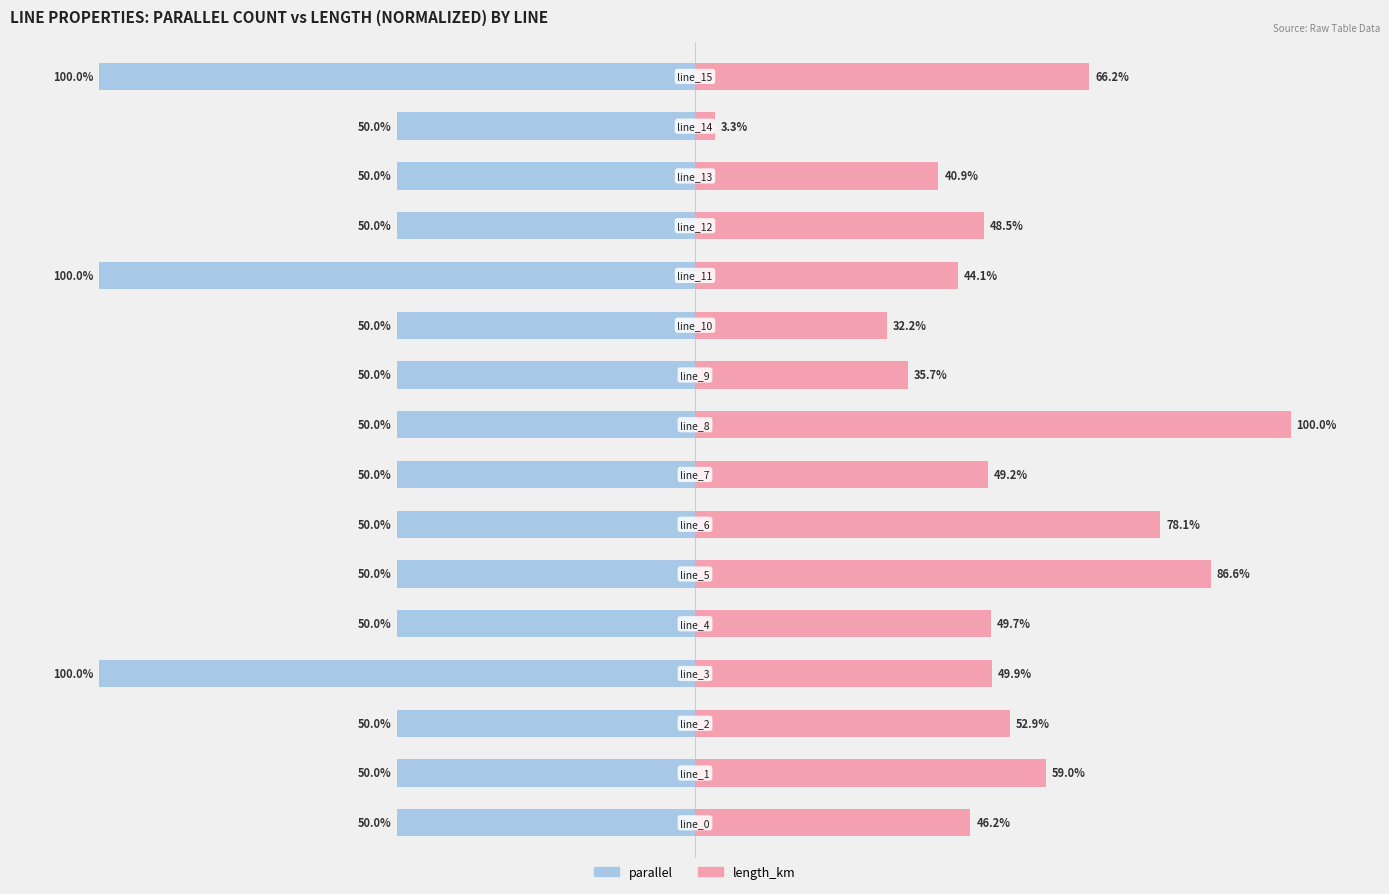

Rank the series by their maximum value, from lowest to highest.

parallel, length_km